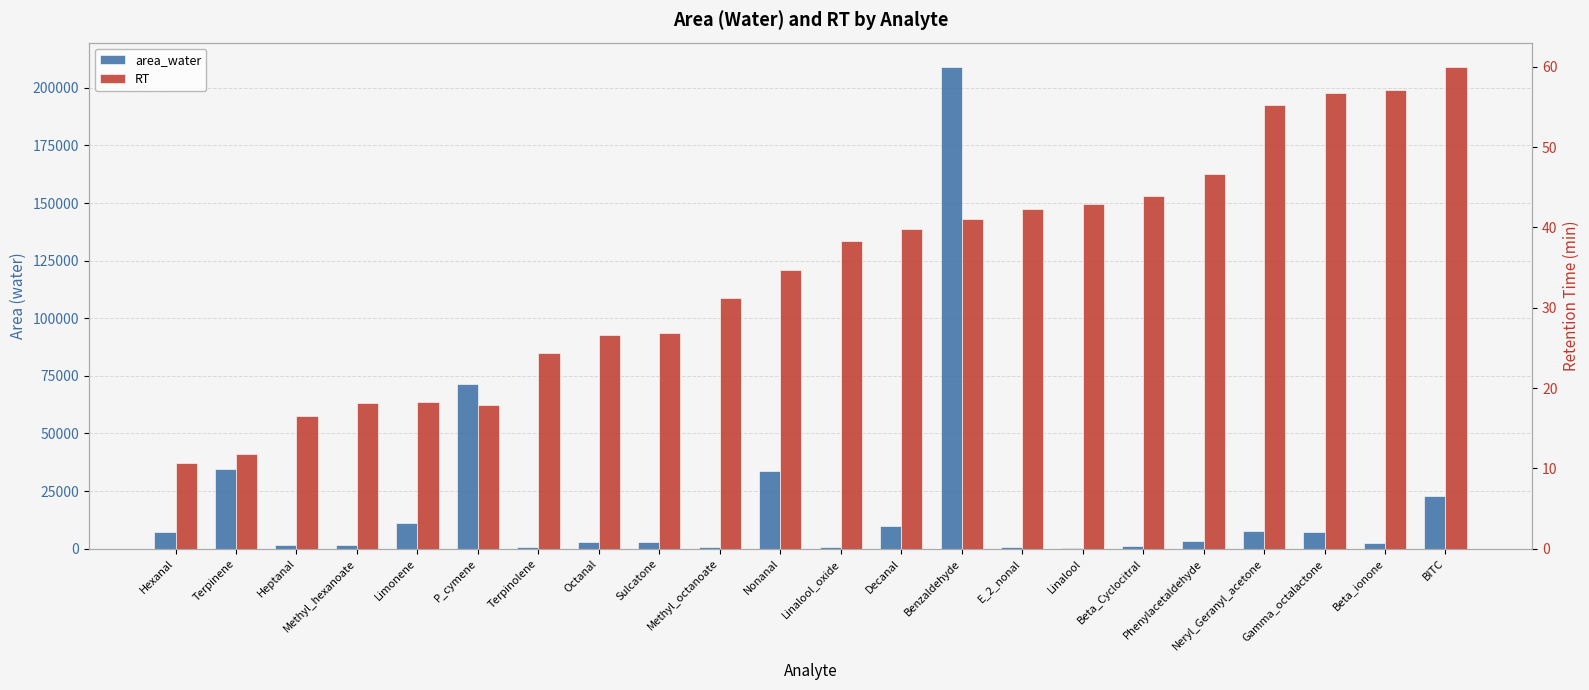

Between Sulcatone and Beta_Cyclocitral, which series saw the biggest shift?

area_water